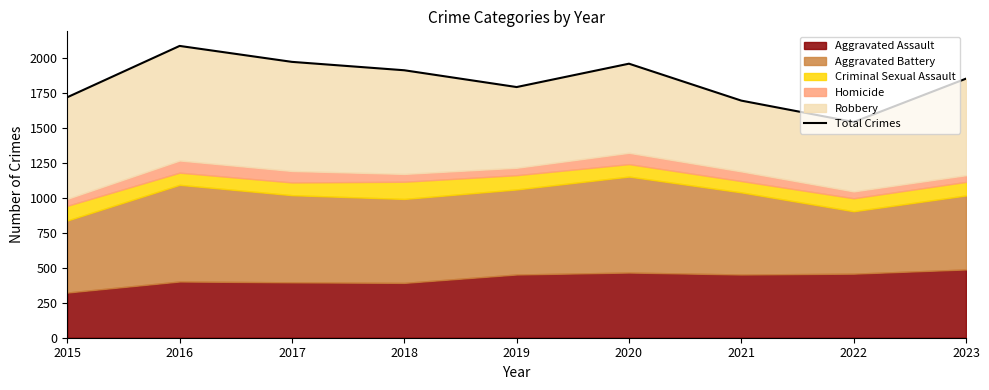

Is it true that the value at 2021 is 384?

False